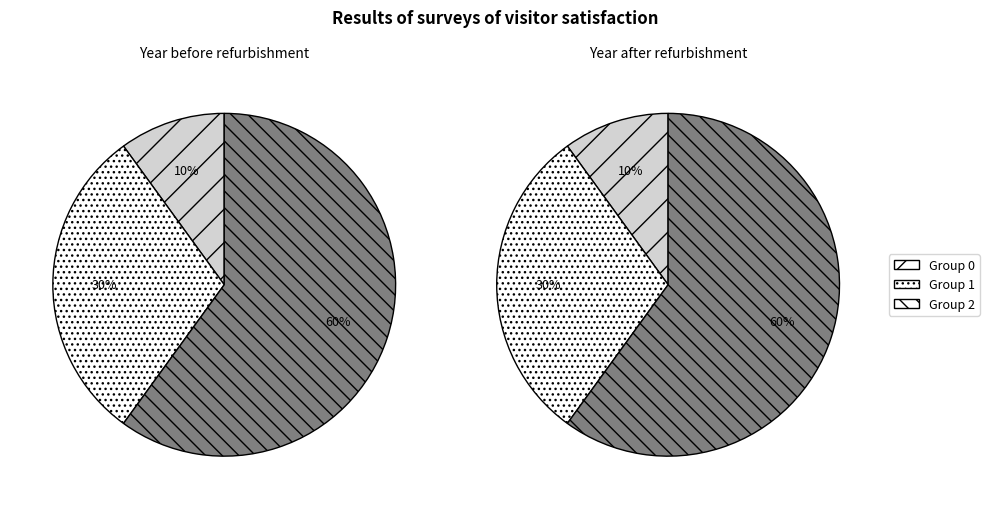

True or false: 10 accounts for 12% of the total.

False